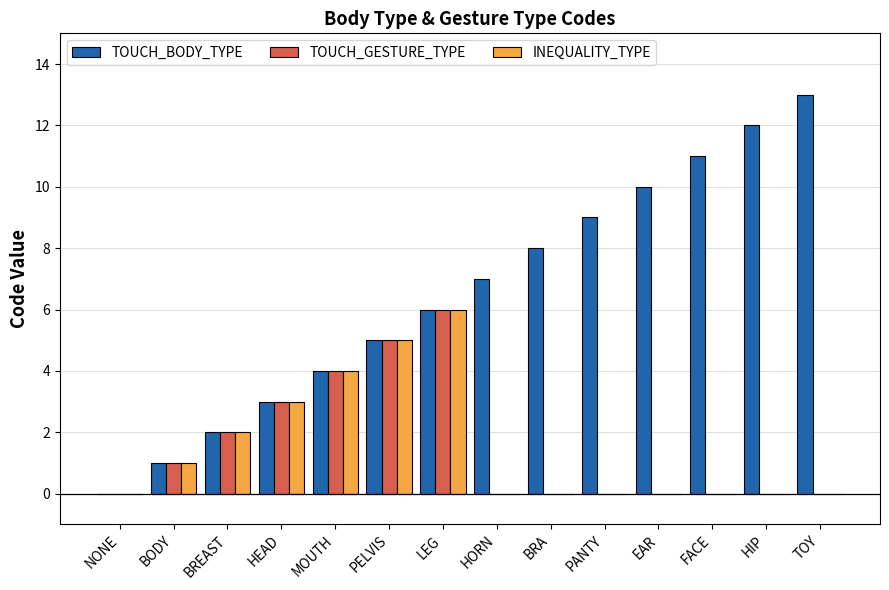

How many series are shown in this chart?

3